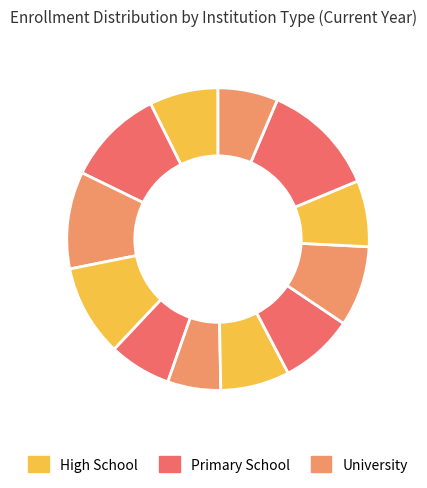

Does any single category account for the majority?

No